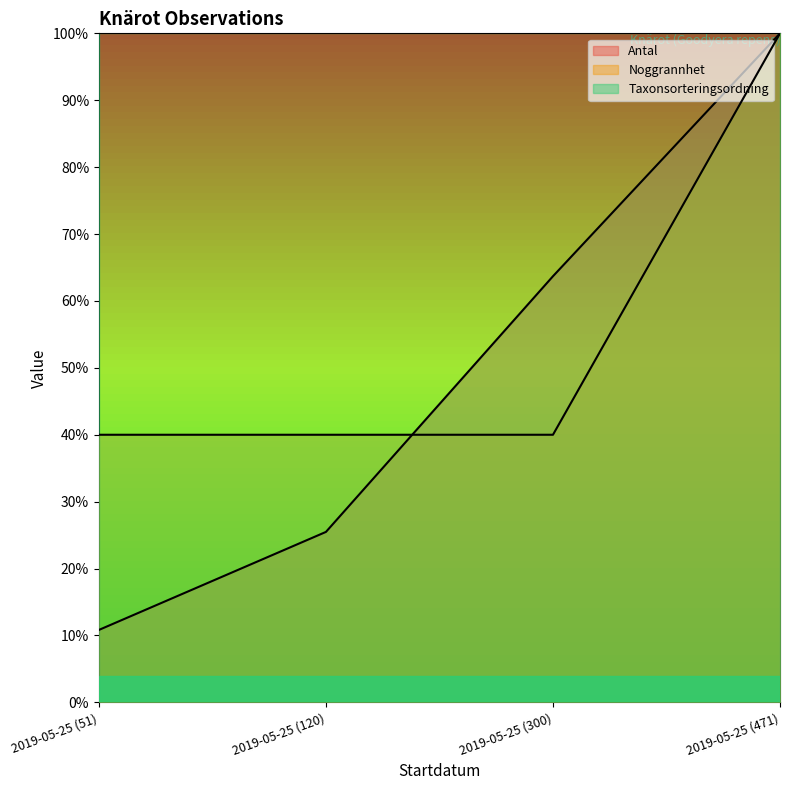

Reading left to right, transcribe all the data shown in this chart.

Antal: 2019-05-25 (51)=0.1	2019-05-25 (120)=0.3	2019-05-25 (300)=0.6	2019-05-25 (471)=1.0
Noggrannhet: 2019-05-25 (51)=0.4	2019-05-25 (120)=0.4	2019-05-25 (300)=0.4	2019-05-25 (471)=1.0